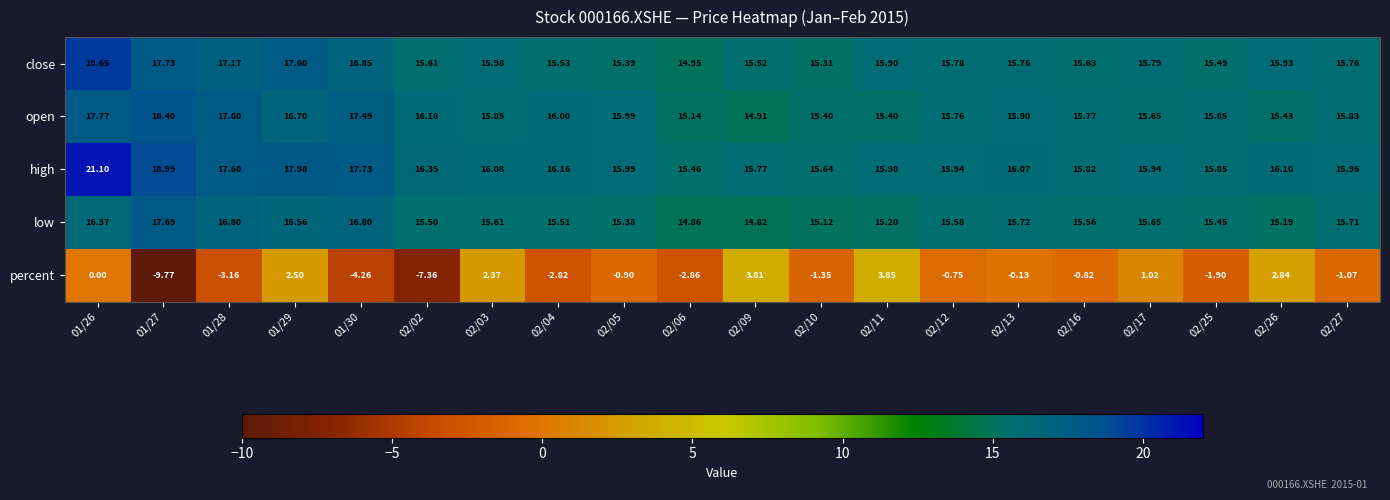

Which series changed the most between 02/16 and 02/27?

percent